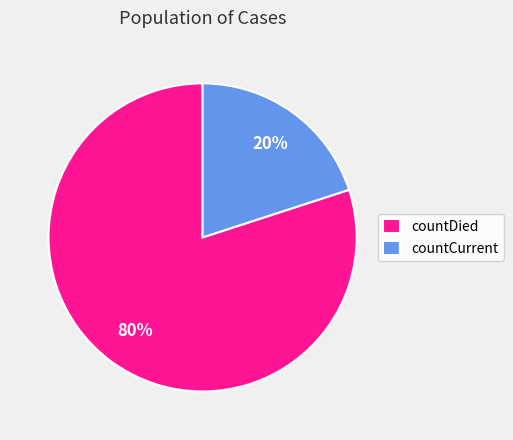

Do countDied and countCurrent together represent more than half of the pie?

Yes